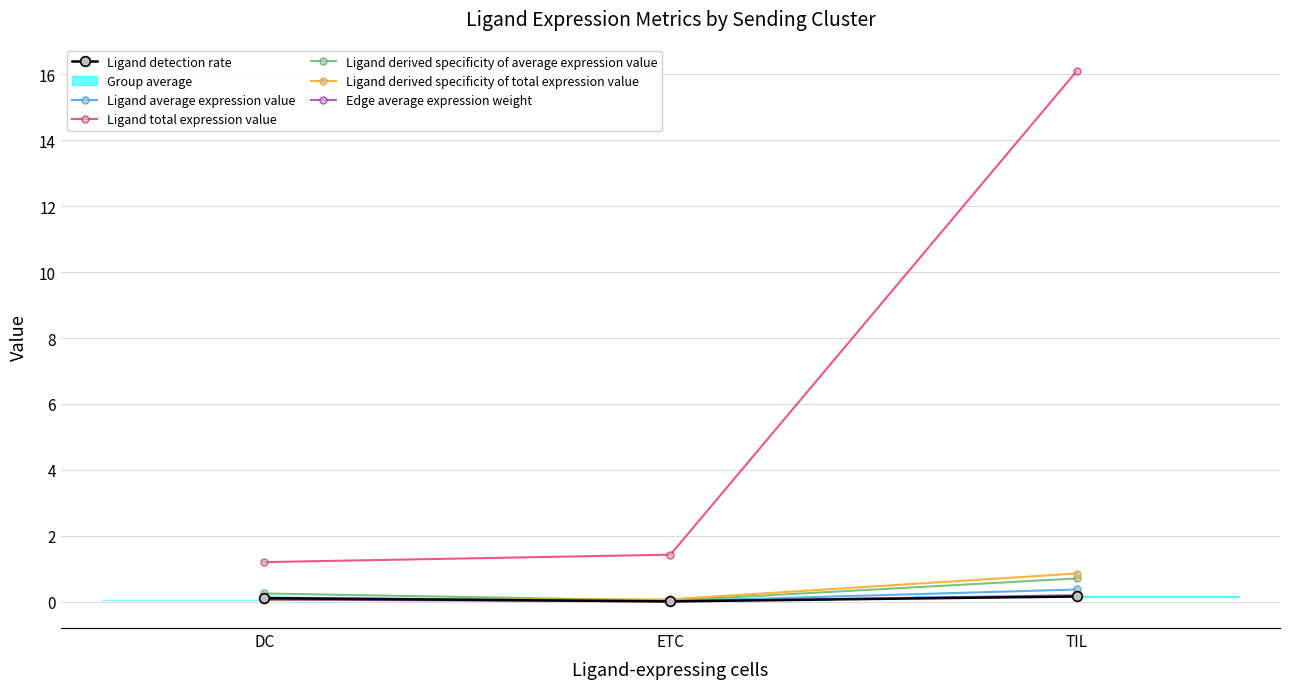

Reading left to right, list all the values displayed in this chart.

Ligand detection rate: 0.1	0.0	0.2
Ligand average expression value: 0.1	0.0	0.4
Ligand total expression value: 1.2	1.4	16.1
Ligand derived specificity of average expression value: 0.3	0.0	0.7
Ligand derived specificity of total expression value: 0.1	0.1	0.9
Edge average expression weight: 0.1	0.0	0.2